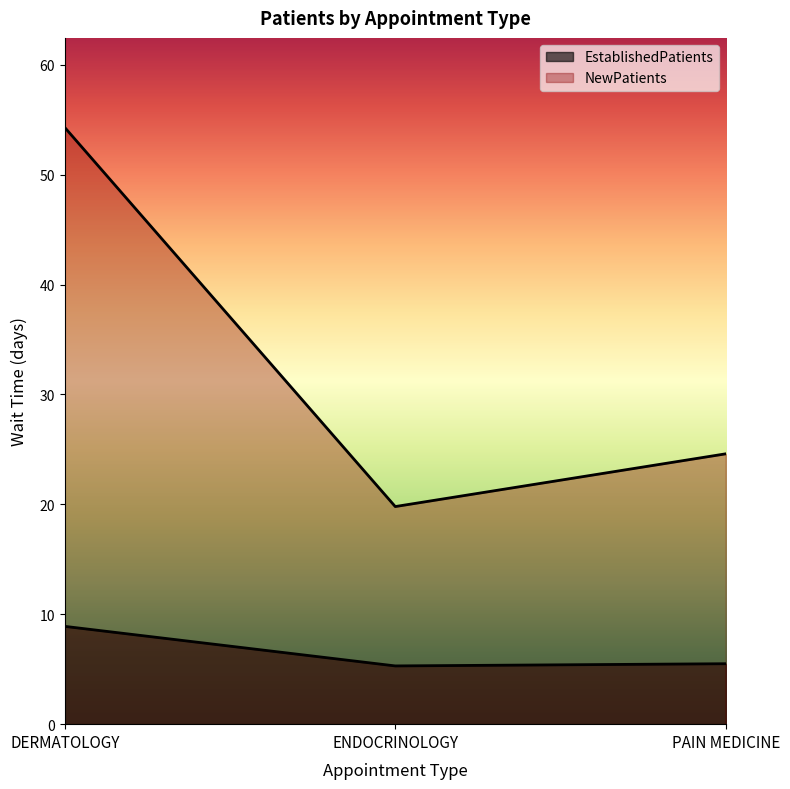

Which series has the largest range (max minus min)?

NewPatients